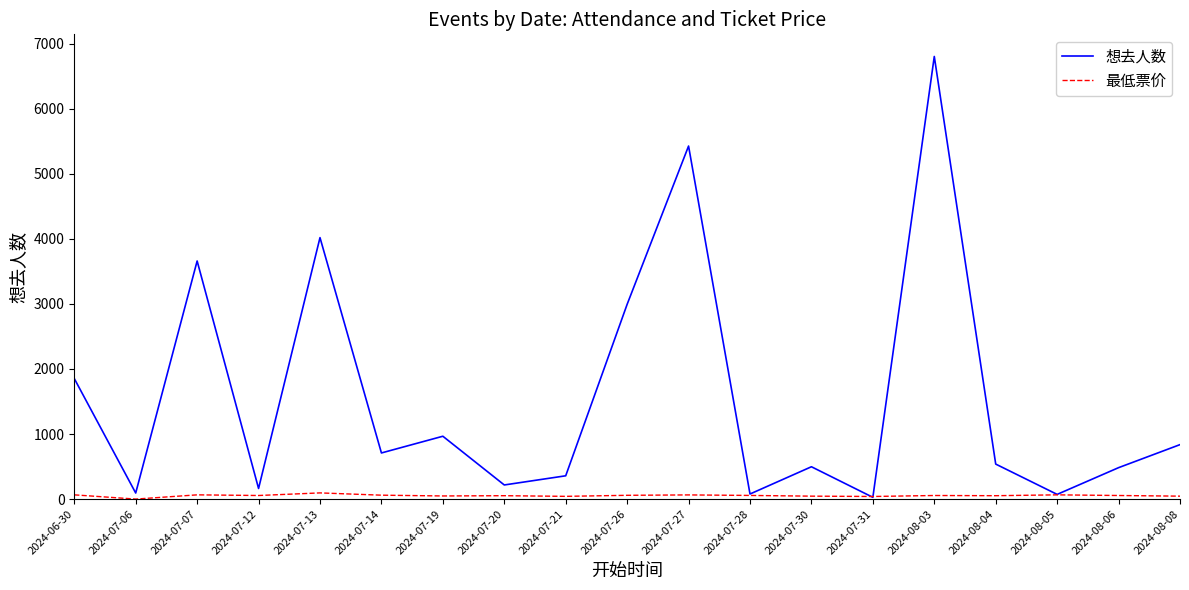

At which label is 想去人数 closest to 3415?

2024-07-07